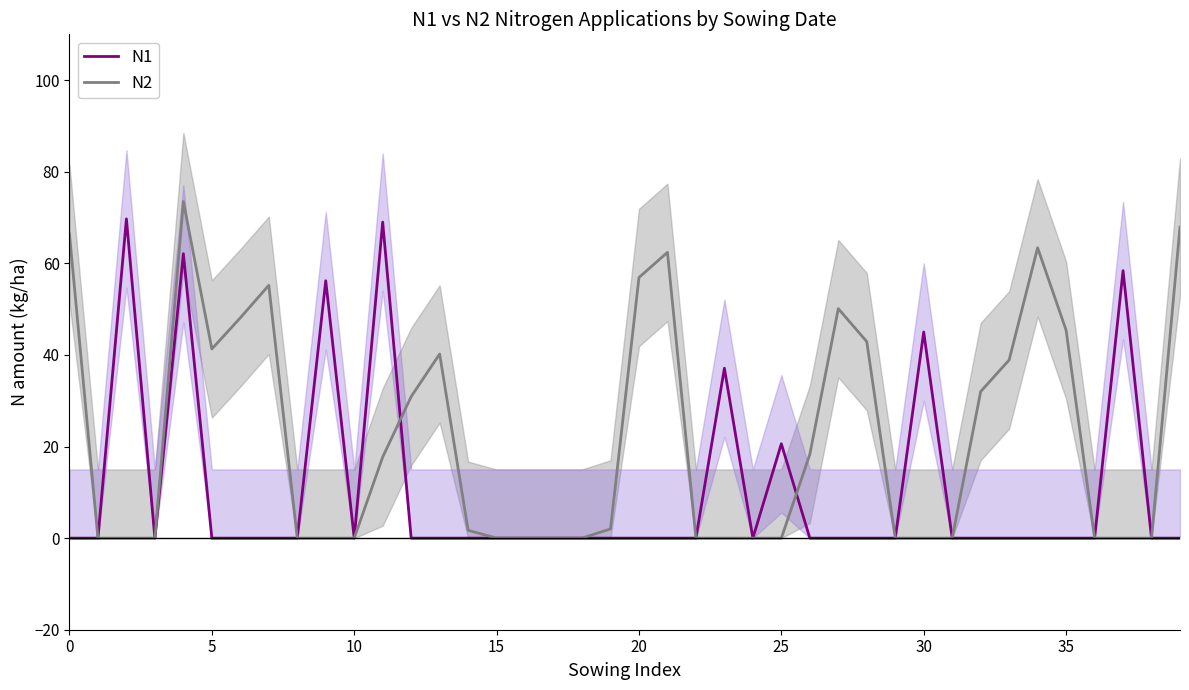

Which has a higher value, 28 or 35?

28